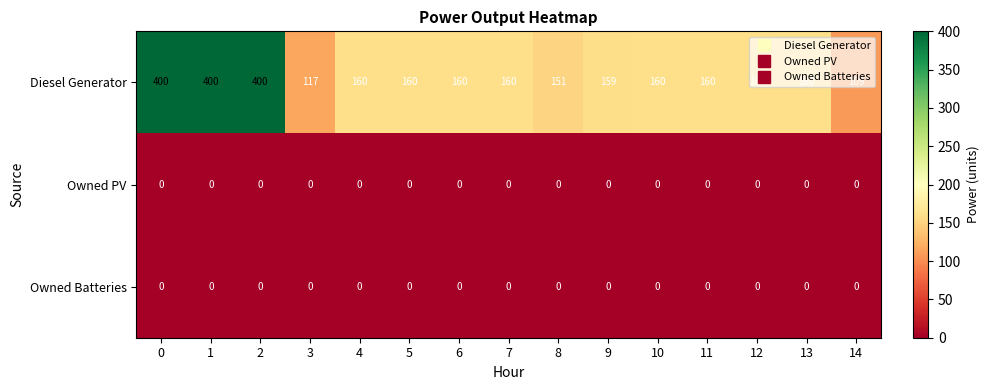

How many data points does each series have?

15